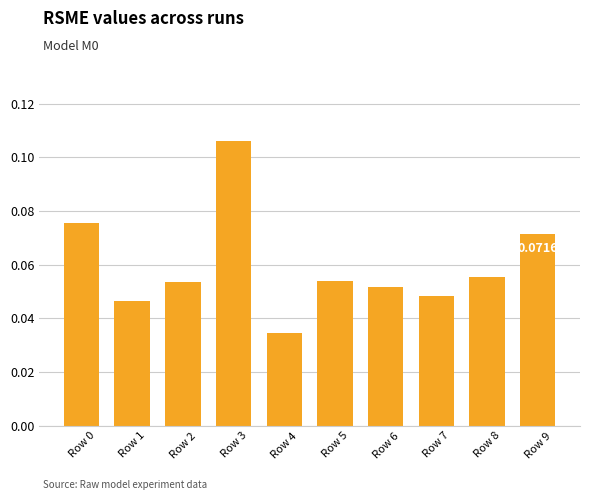

Where is the data nearest to the value 0?

Row 4